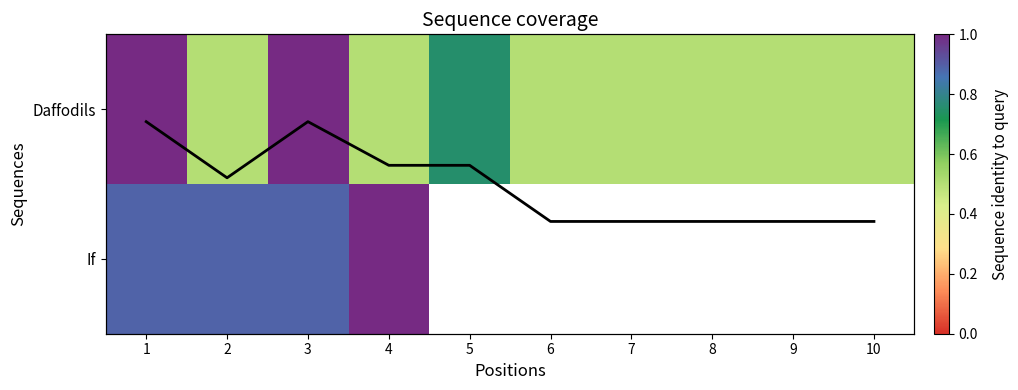

Which label corresponds to the largest value in the chart?

1